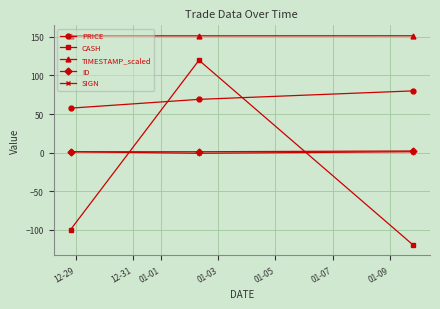

Which series has the largest total across all categories?

TIMESTAMP_scaled